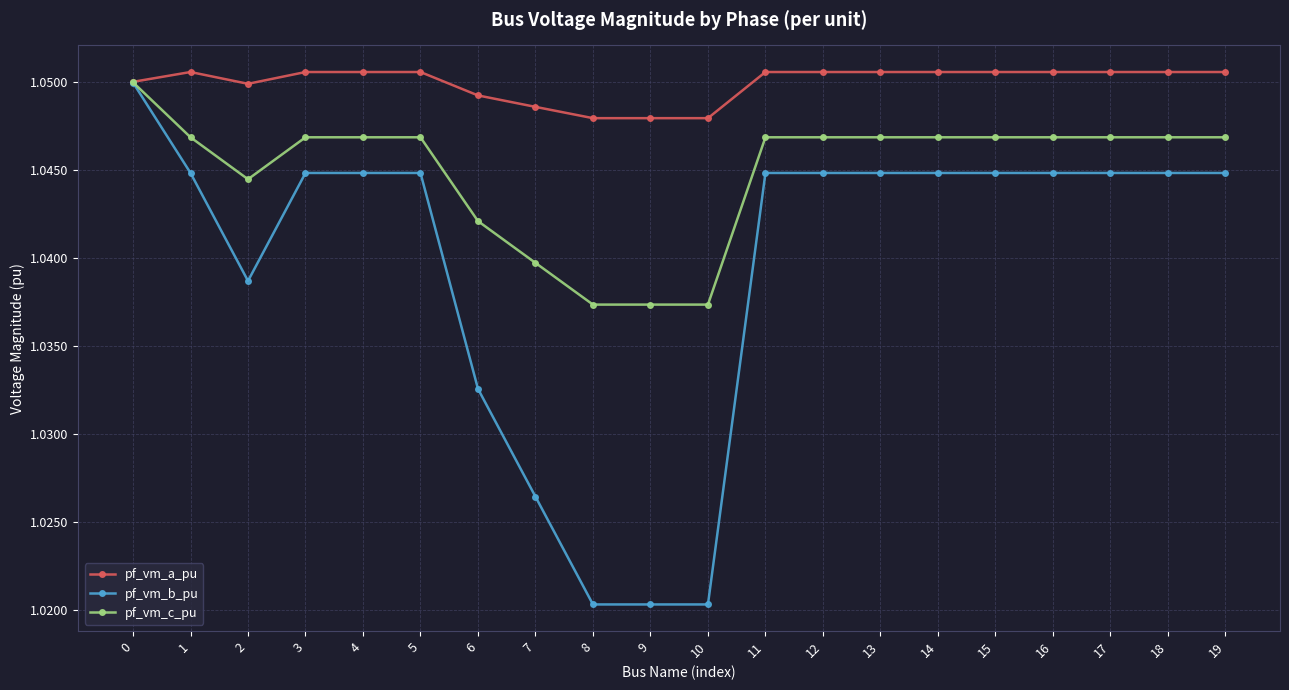

Where is the first local minimum for pf_vm_c_pu?

2